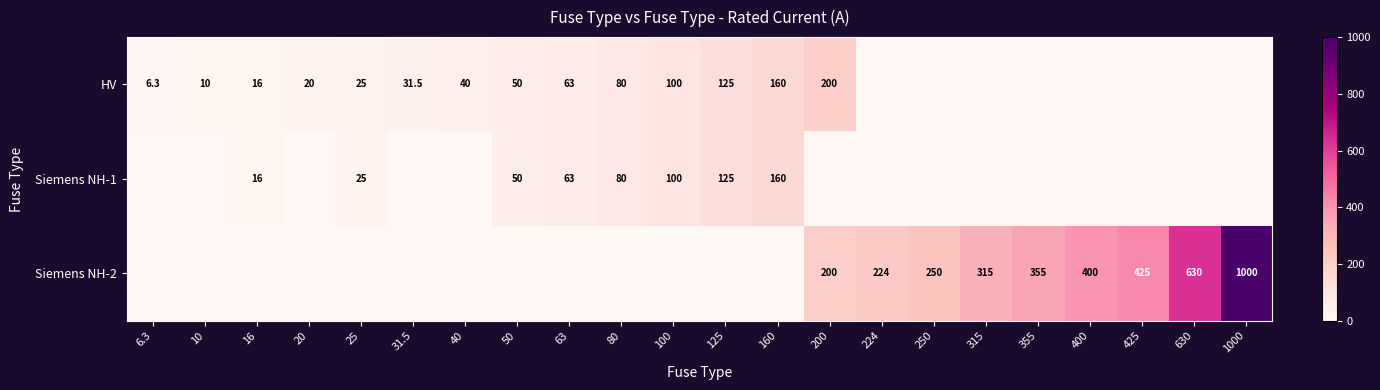

What is the total value across all series at 25?

50.0